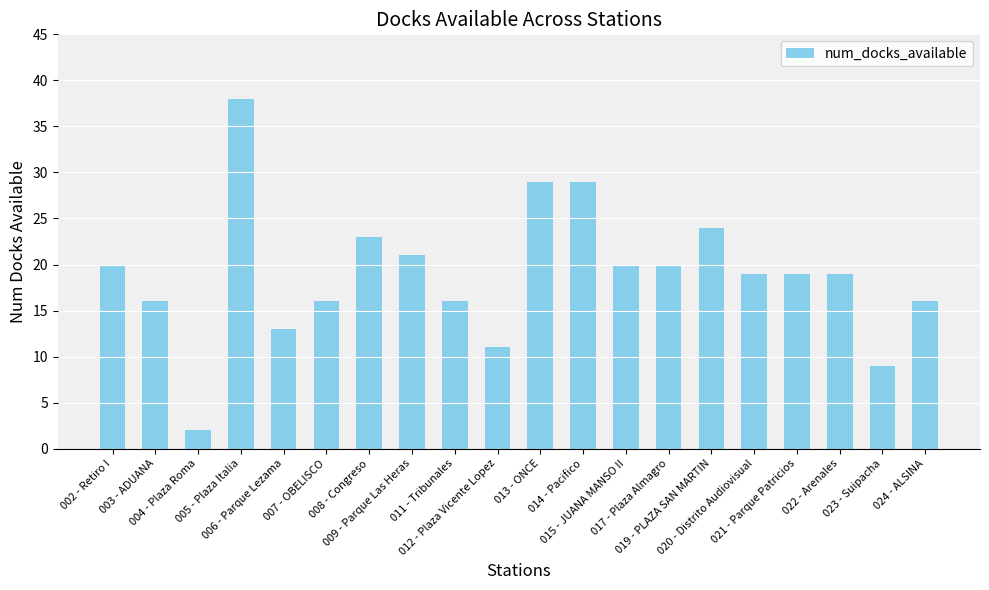

What is the difference between the second highest and minimum values?

27